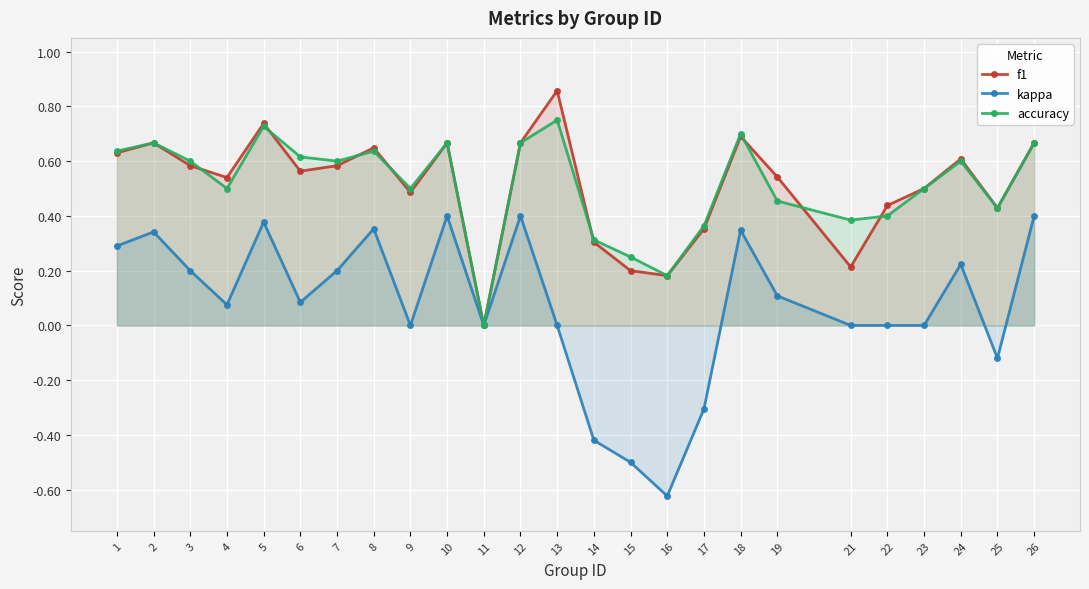

Is it true that accuracy equals 0.7 at 12?

True